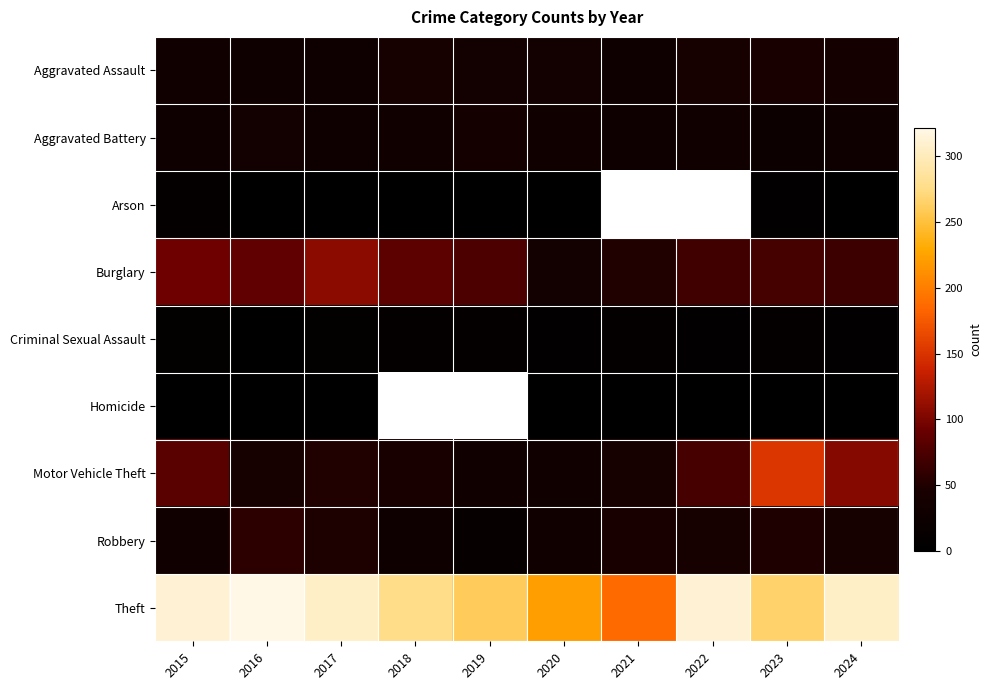

At how many categories does at least one series exceed 131?

10